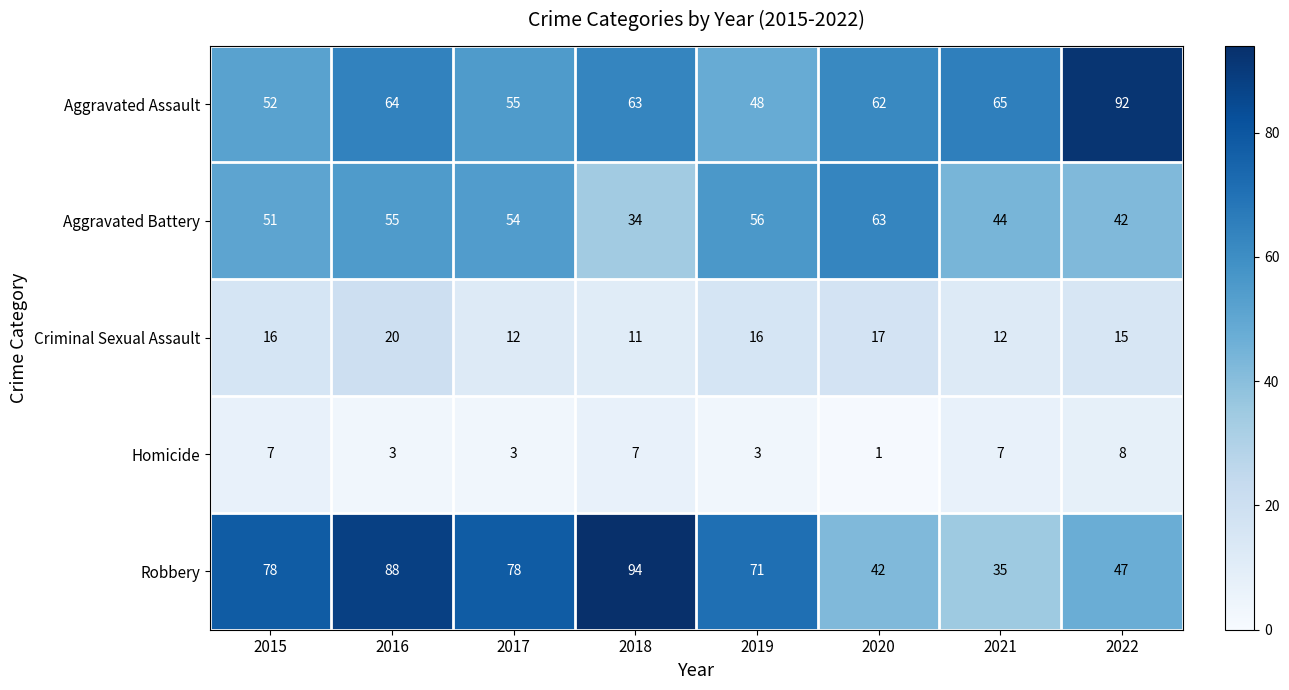

List the labels in order of Aggravated Battery value, largest first.

2020, 2019, 2016, 2017, 2015, 2021, 2022, 2018